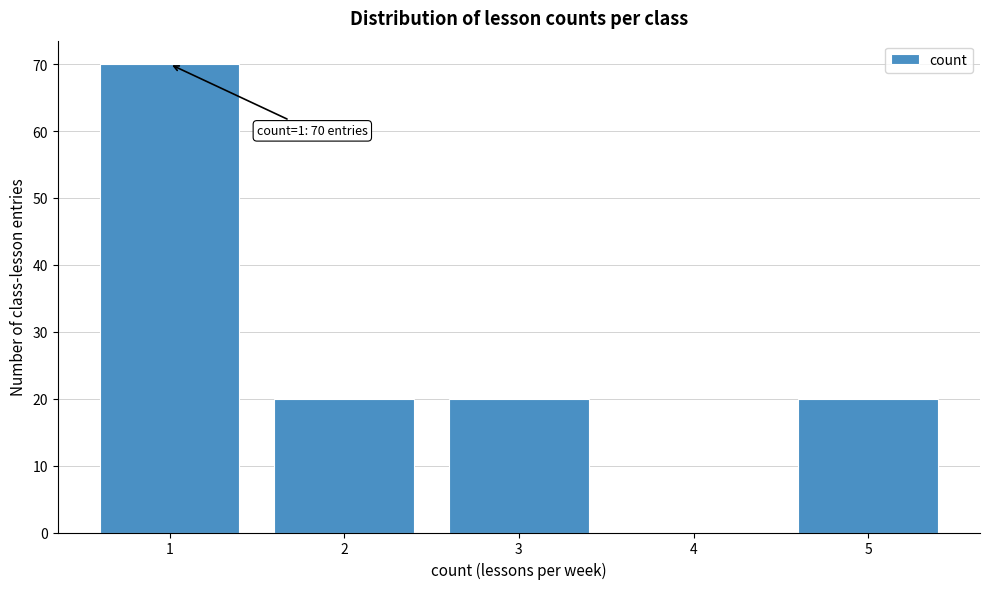

Which range on the x-axis has the tallest bar?

0.5 to 1.5